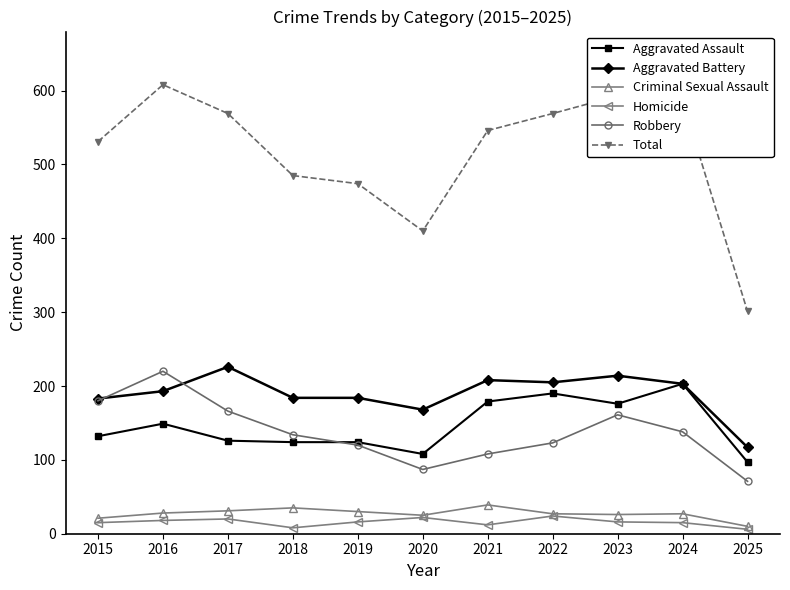

Which series has the largest total across all categories?

Total